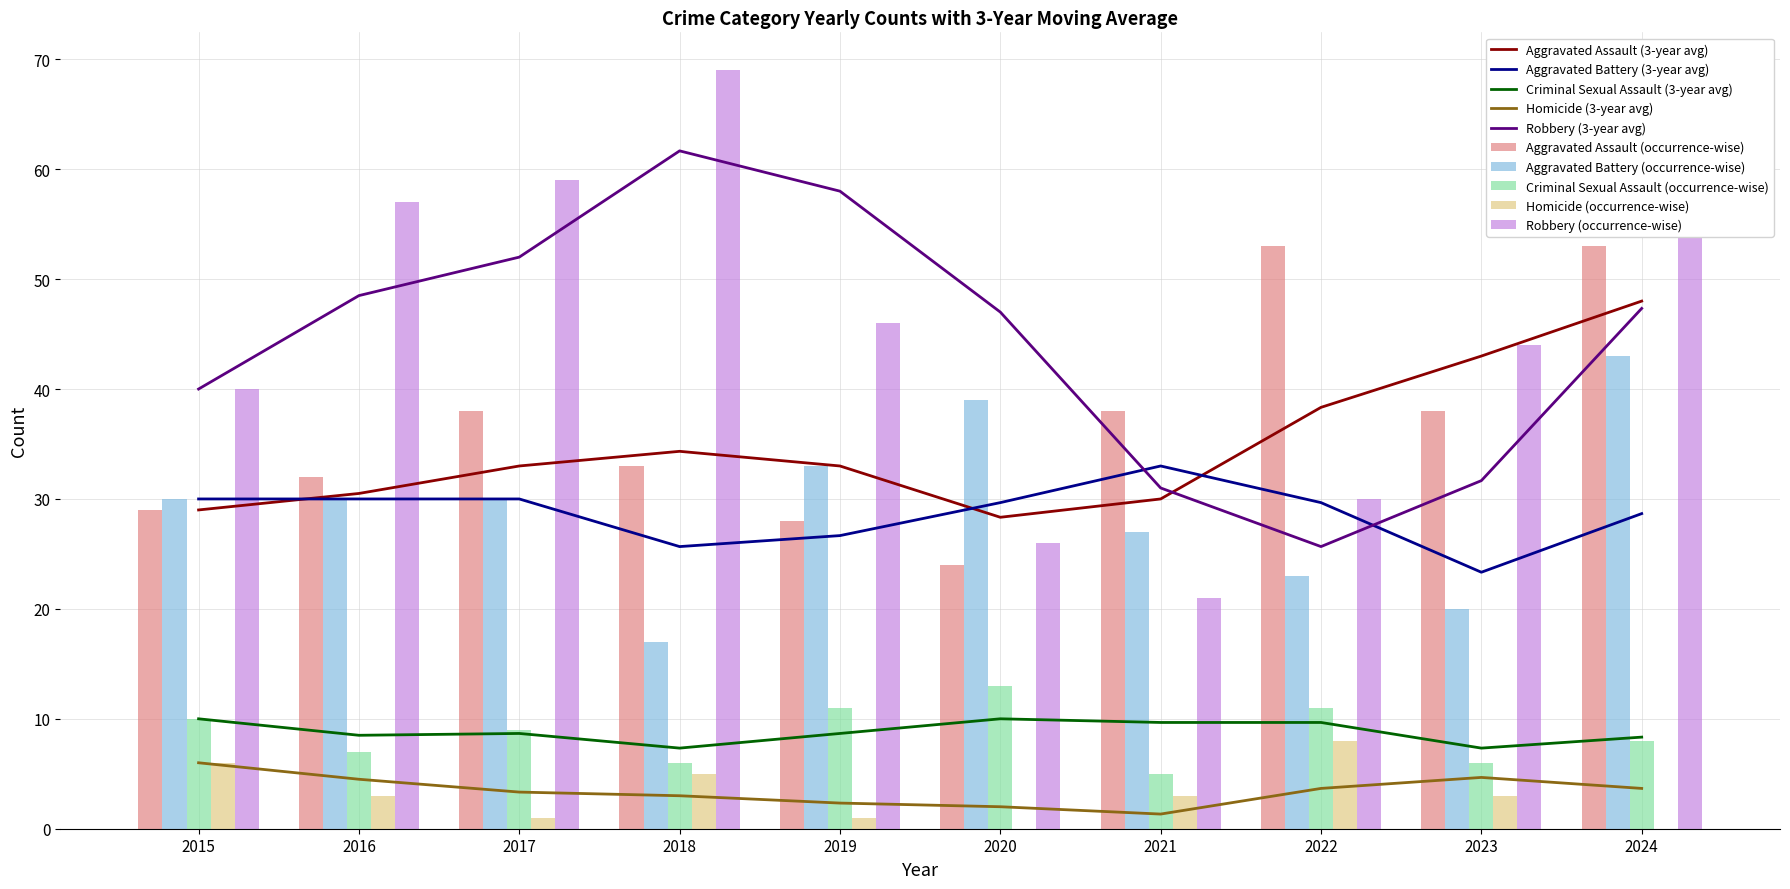

Between 2018 and 2024, which is larger?

2024